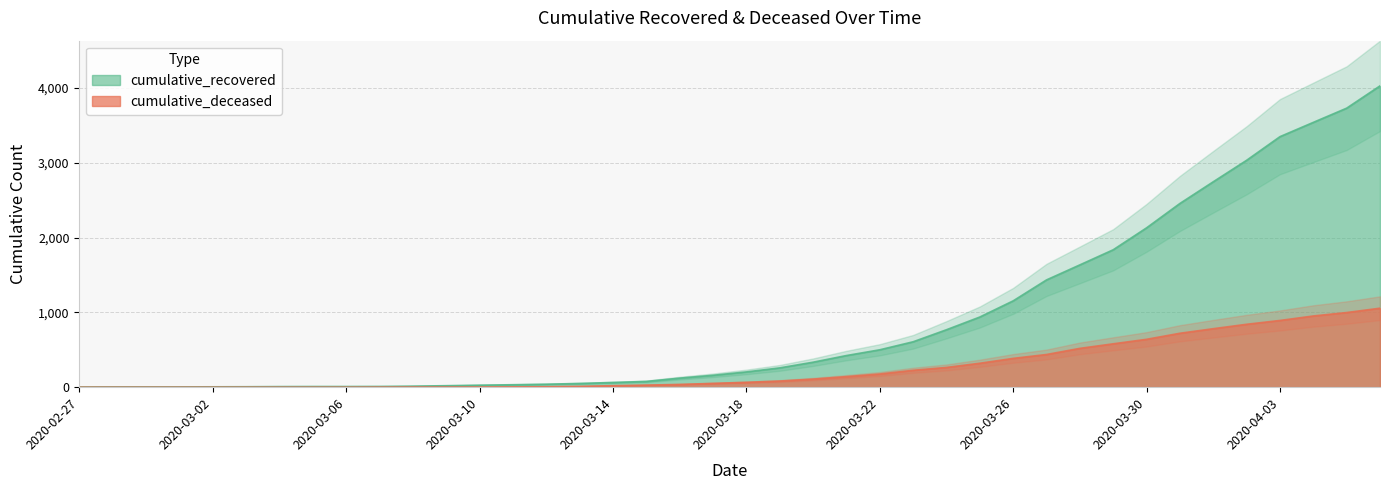

List the labels in order of cumulative_deceased value, smallest first.

2020-02-27, 2020-02-28, 2020-02-29, 2020-03-01, 2020-03-02, 2020-03-03, 2020-03-04, 2020-03-05, 2020-03-06, 2020-03-07, 2020-03-08, 2020-03-09, 2020-03-10, 2020-03-11, 2020-03-12, 2020-03-13, 2020-03-14, 2020-03-15, 2020-03-16, 2020-03-17, 2020-03-18, 2020-03-19, 2020-03-20, 2020-03-21, 2020-03-22, 2020-03-23, 2020-03-24, 2020-03-25, 2020-03-26, 2020-03-27, 2020-03-28, 2020-03-29, 2020-03-30, 2020-03-31, 2020-04-01, 2020-04-02, 2020-04-03, 2020-04-04, 2020-04-05, 2020-04-06